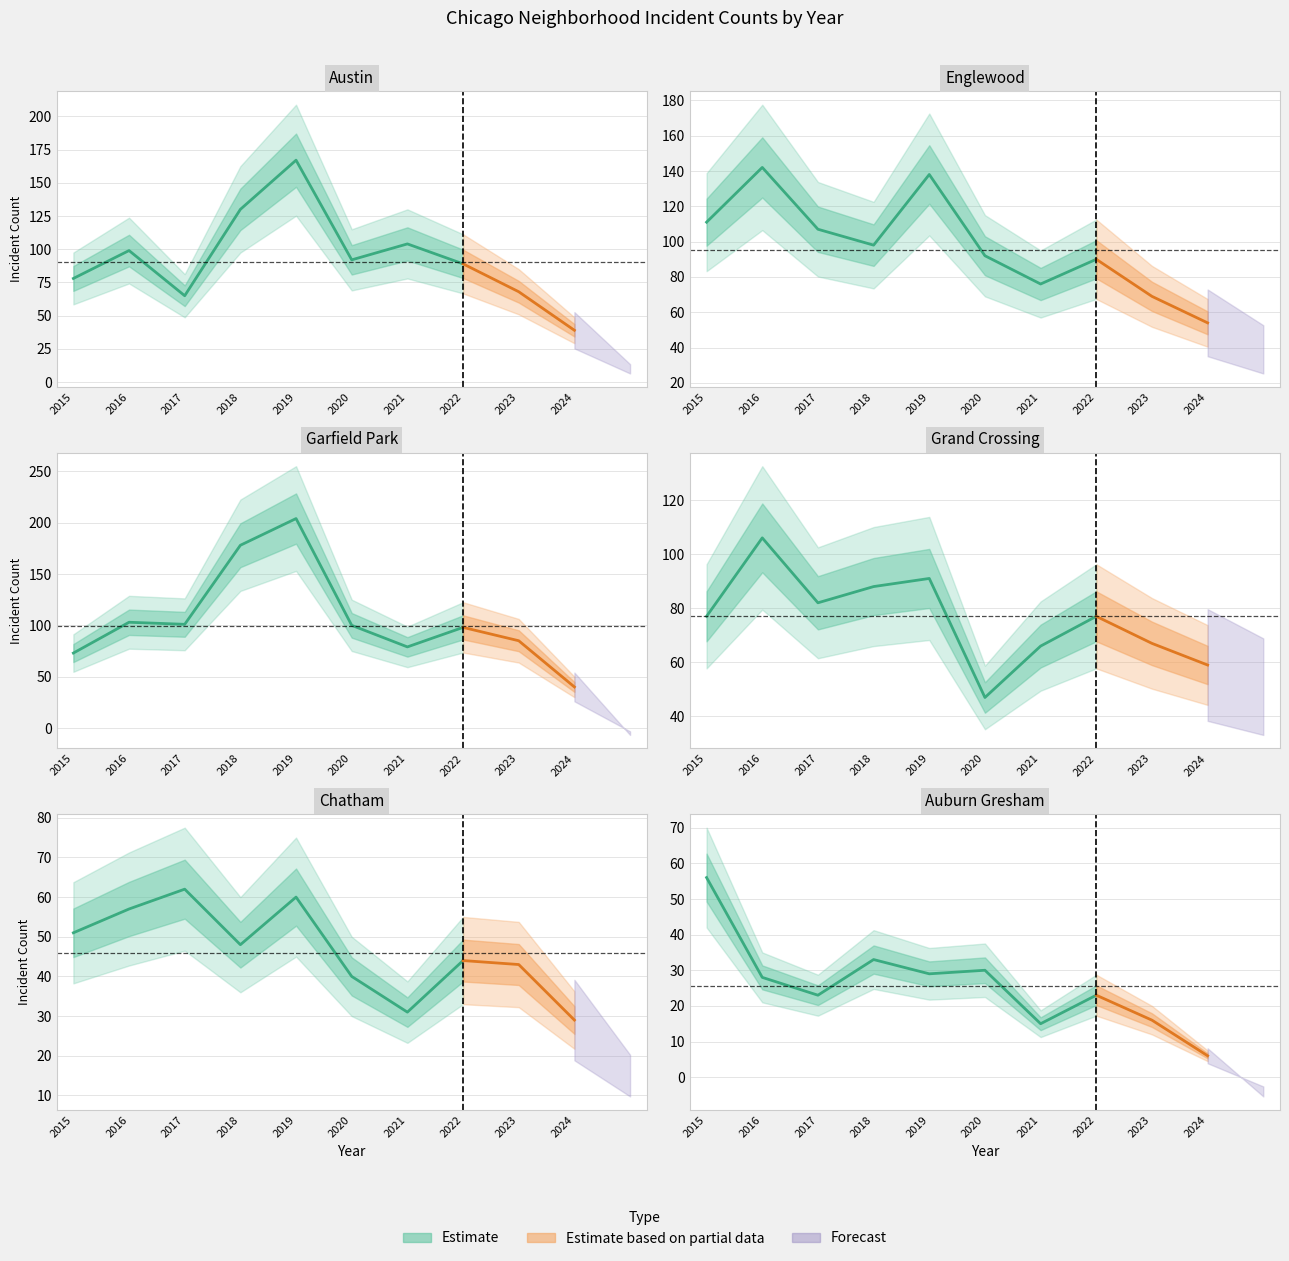

At which category does Austin reach its first local peak?

2016